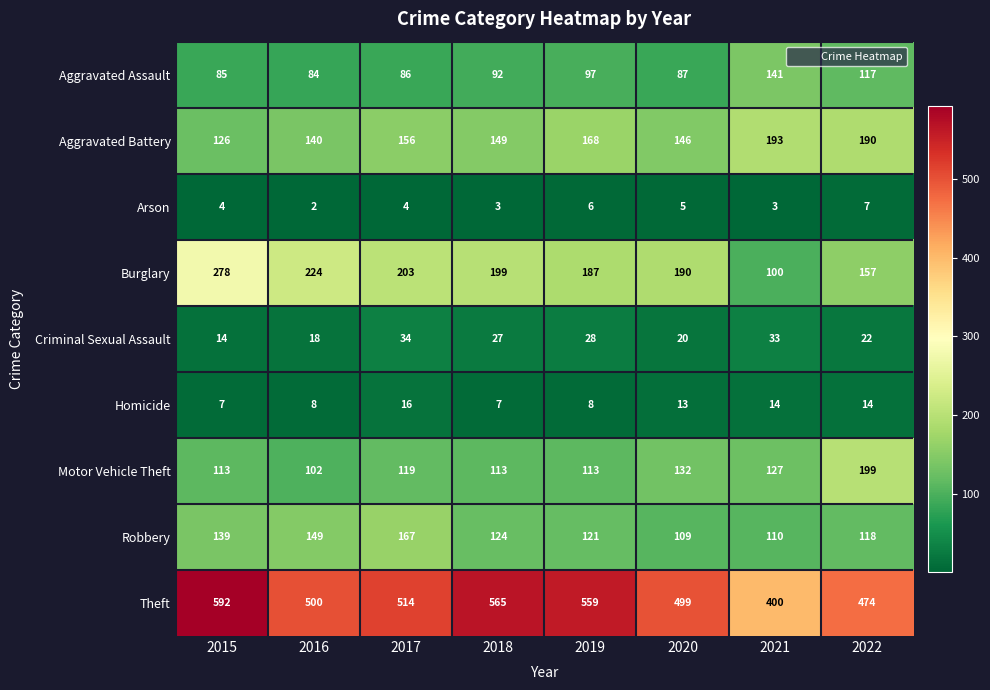

At which category does the chart reach its minimum across all series?

2016